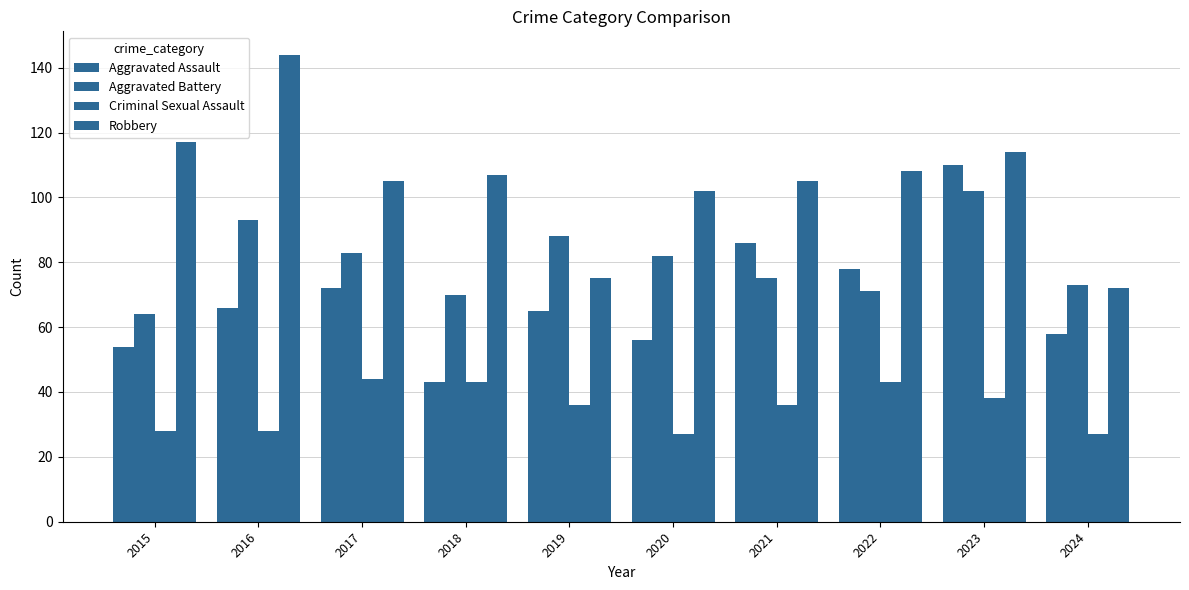

What is the average value of the Robbery series?

105